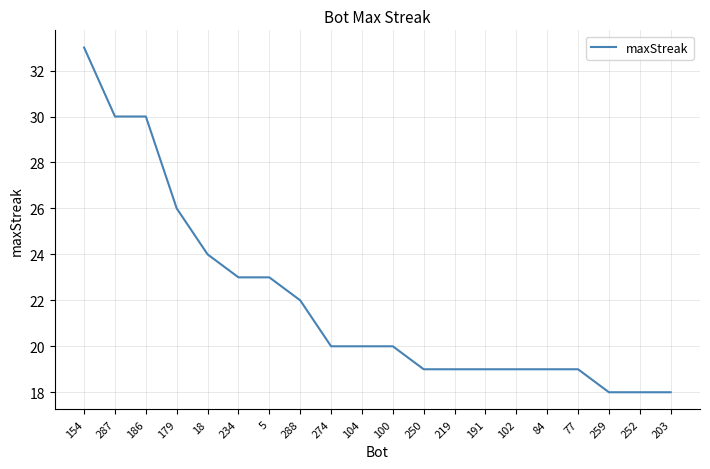

What is the difference between the maximum and second lowest values?

15